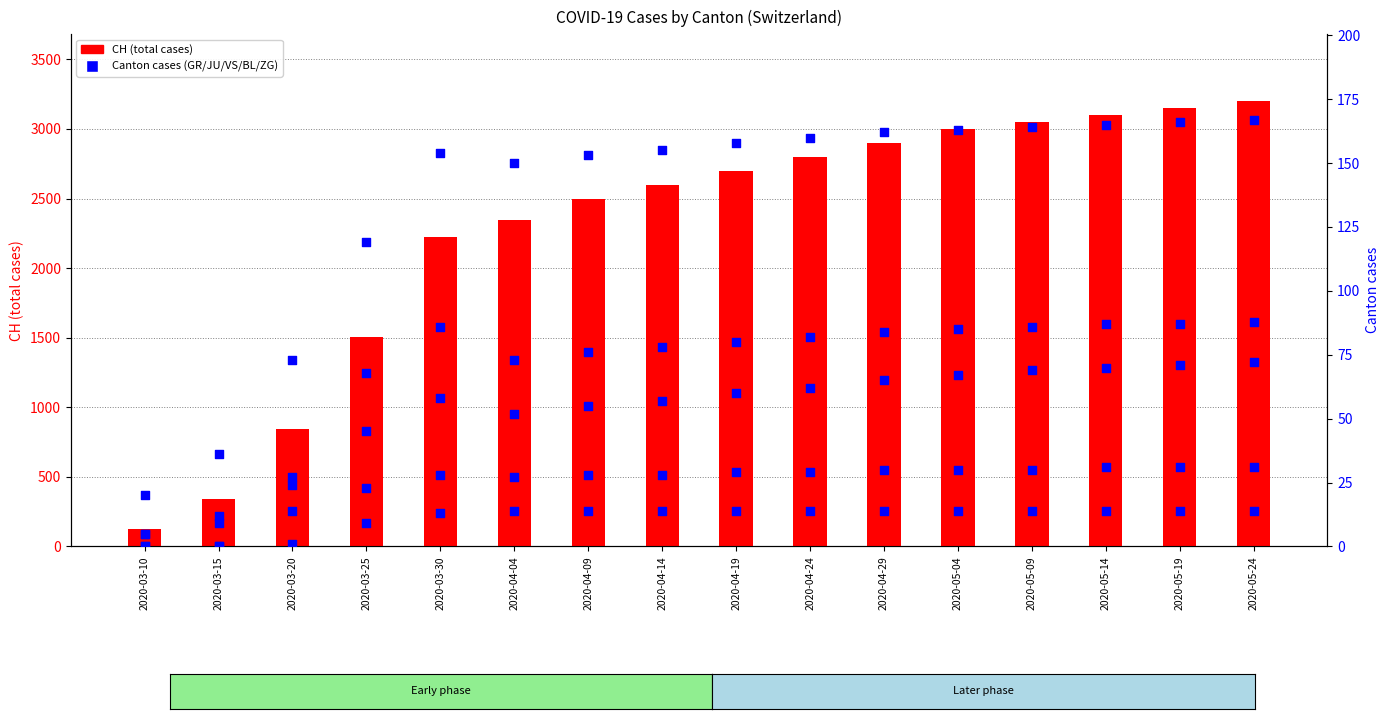

At which category is the sum across all series the highest?

2020-05-24